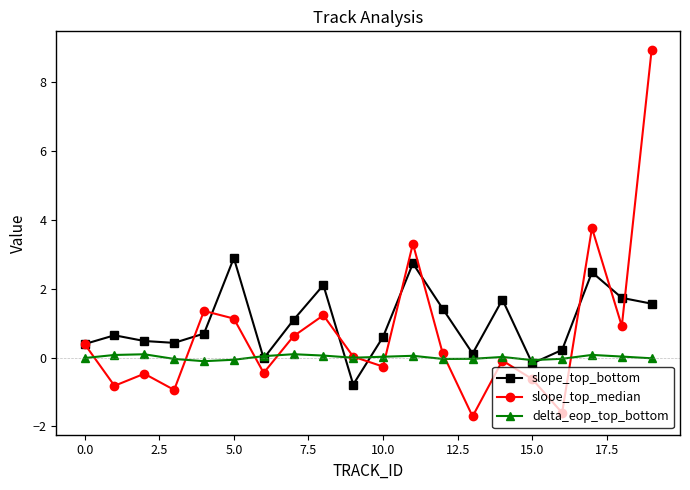

Rank the series by their maximum value, from highest to lowest.

slope_top_median, slope_top_bottom, delta_eop_top_bottom